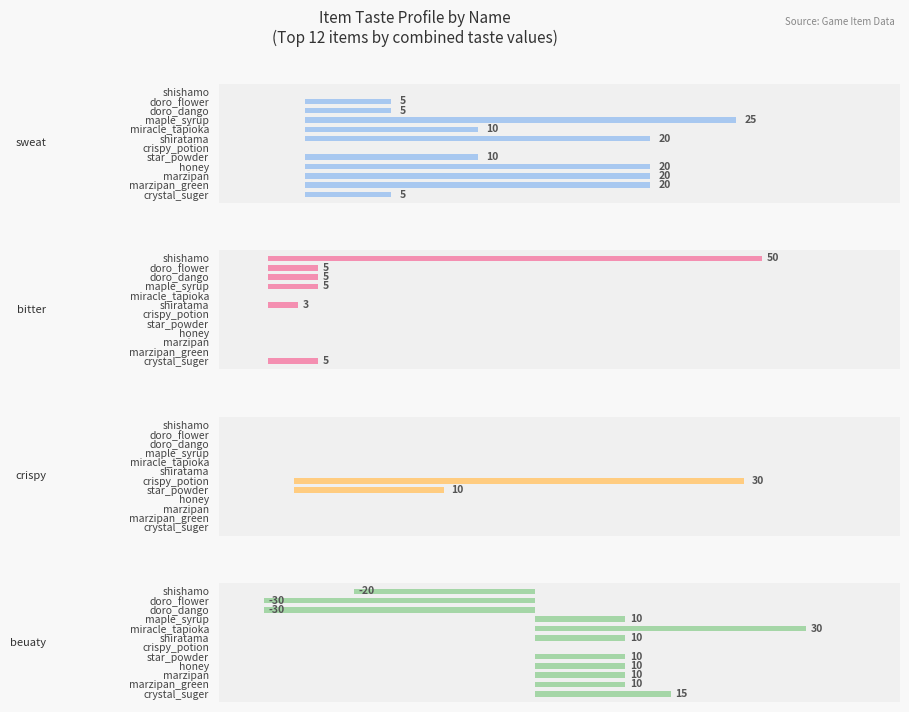

Which series has the largest range (max minus min)?

beuaty